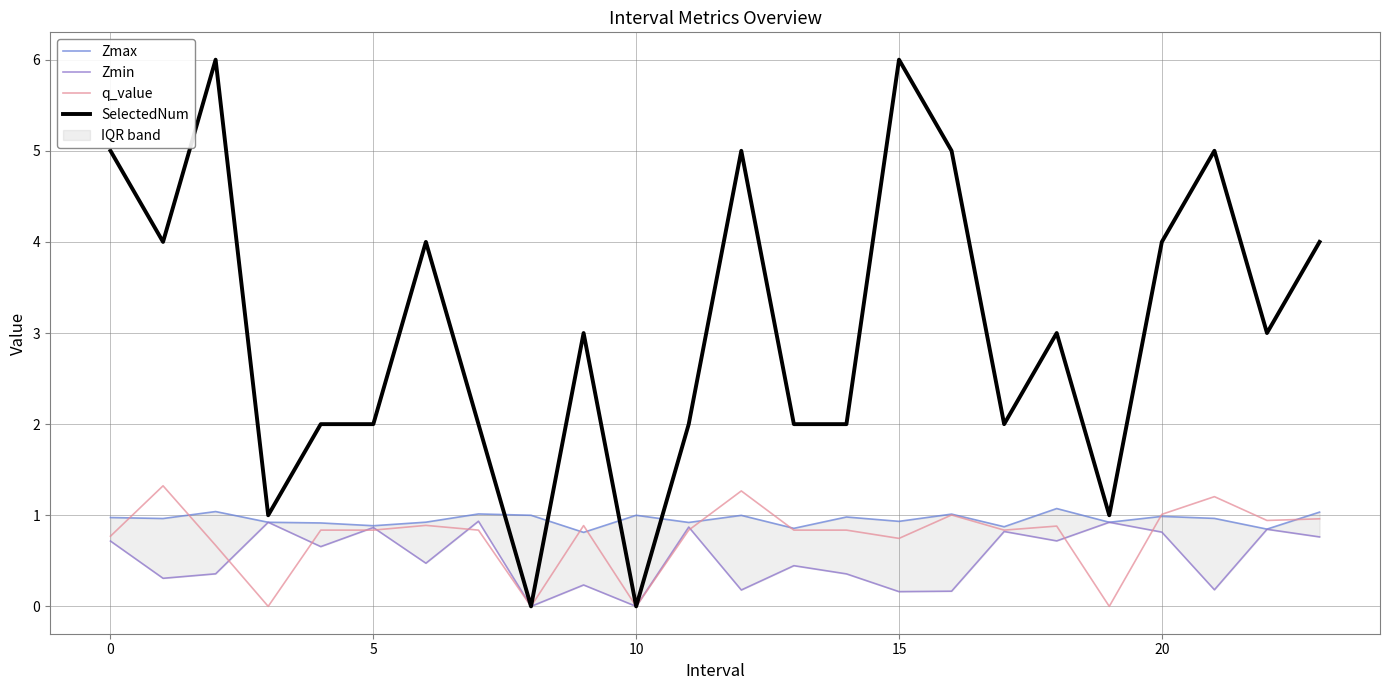

How many interior local peaks does the Zmin series have?

9